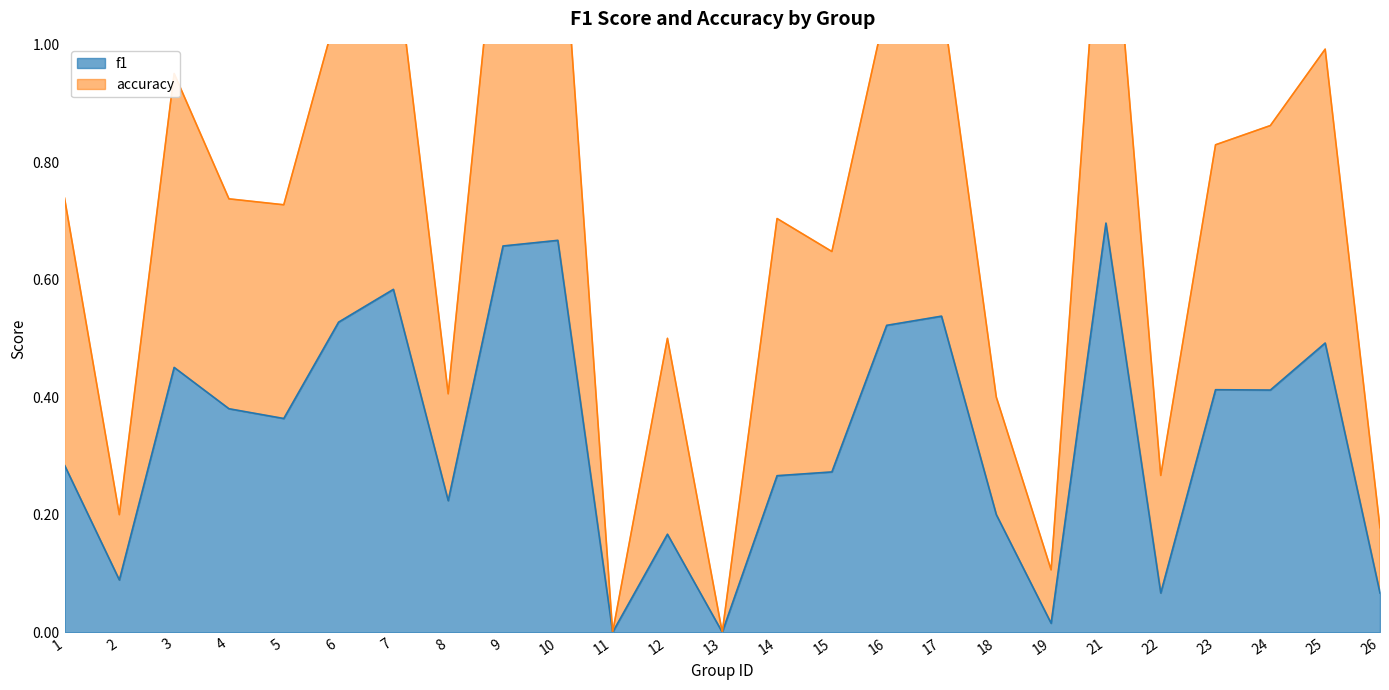

The f1 series shows 0.7 at 10. True or false?

True